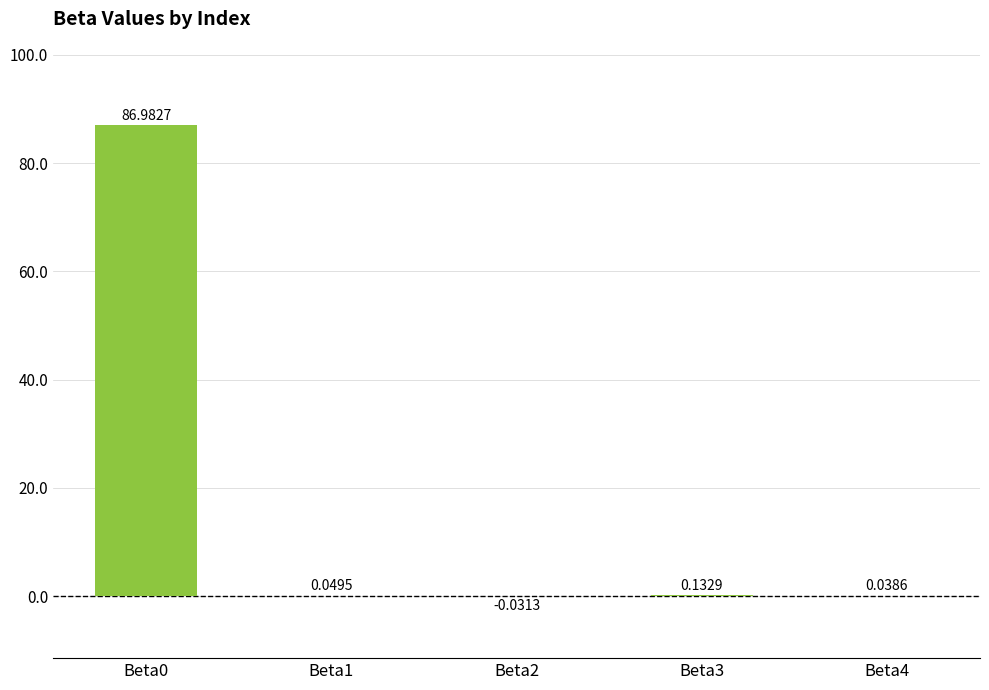

Where is the data nearest to the value 43?

Beta3